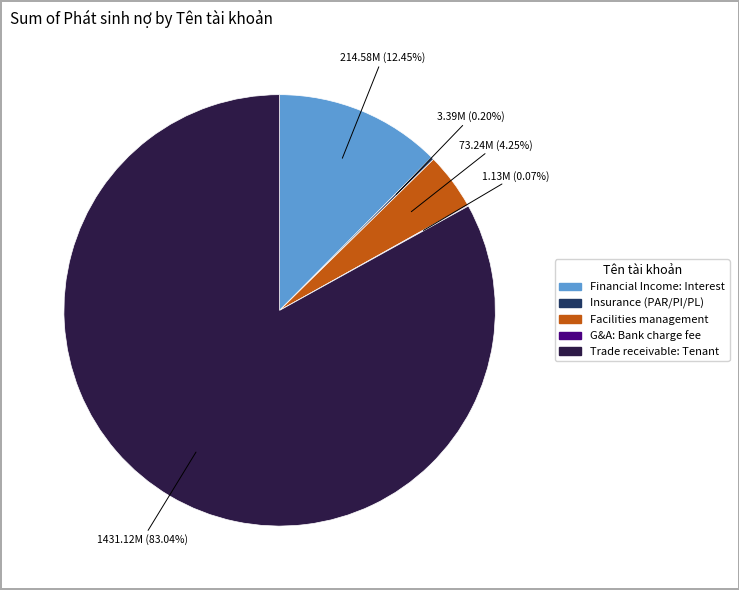

Is there a majority slice in this chart?

Yes